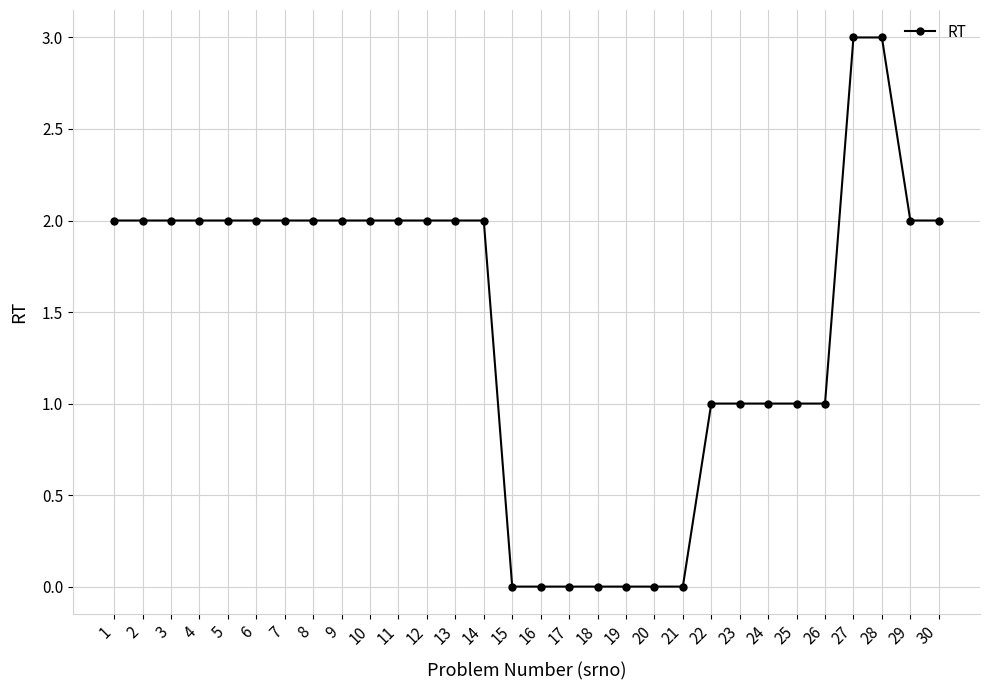

Approximately how many times larger is the value at 5 compared to 23?

2.0